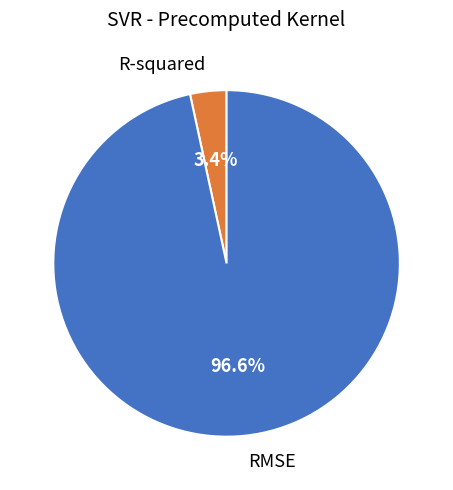

To the nearest percent, what is the difference between the largest and smallest slice percentages?

93%